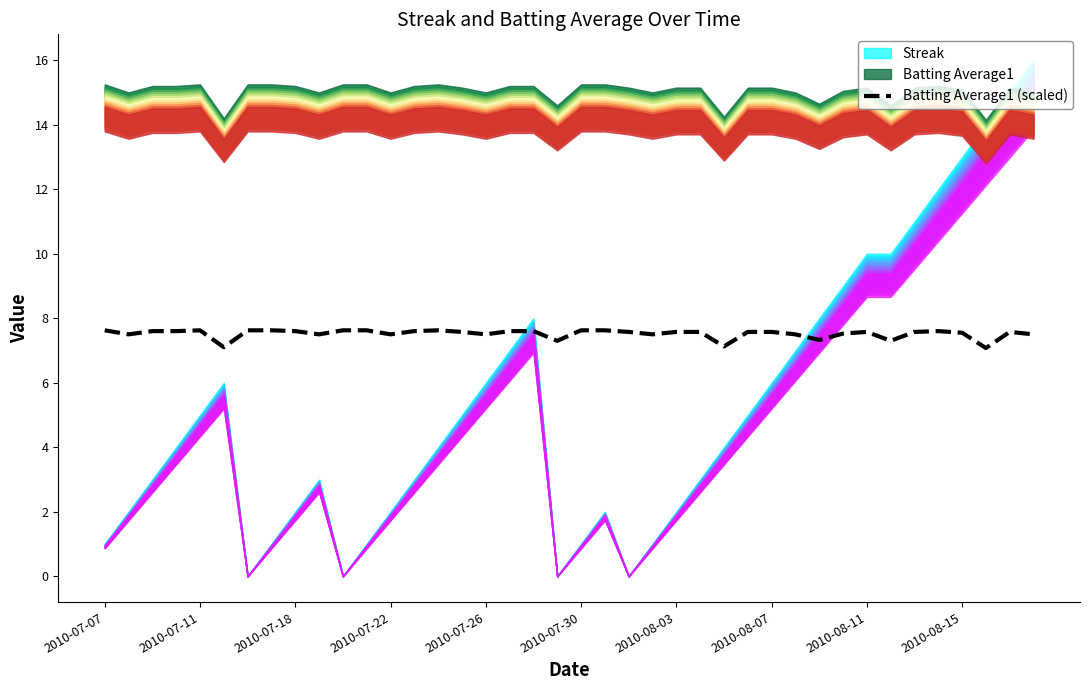

What position from the left is 27?

28